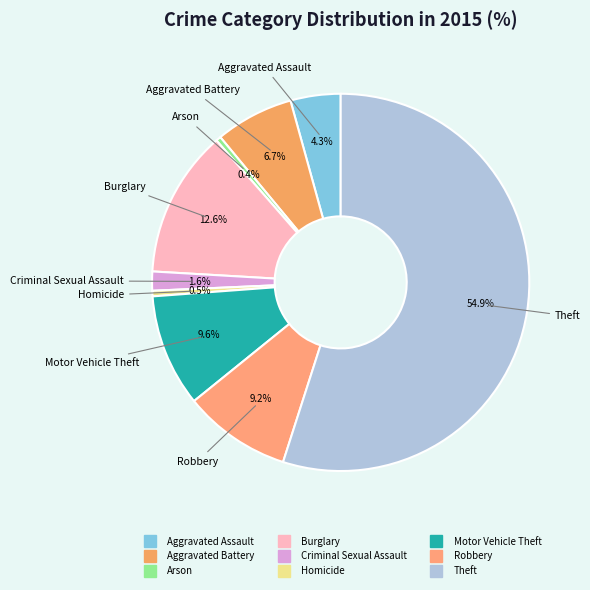

What is the ratio of the value at Burglary to the value at Aggravated Assault?

2.9